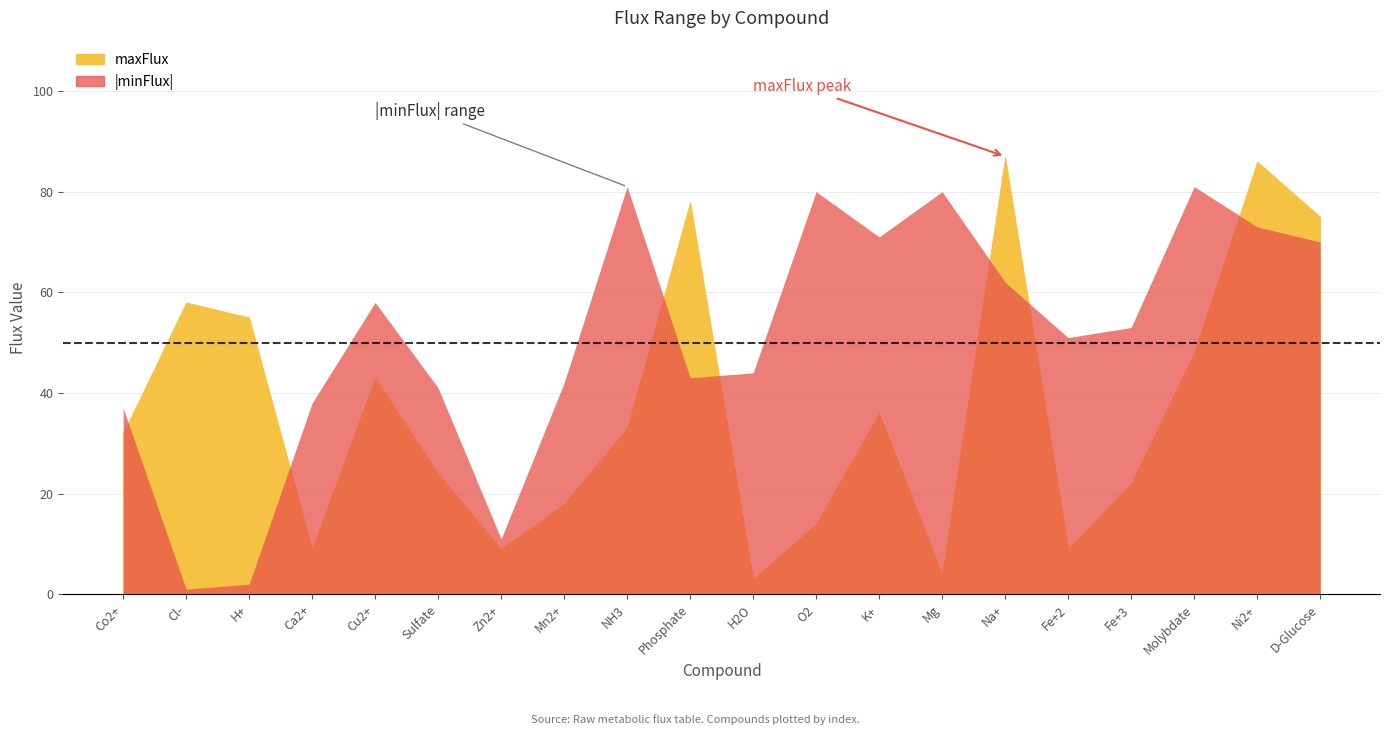

Which series has the largest range (max minus min)?

maxFlux